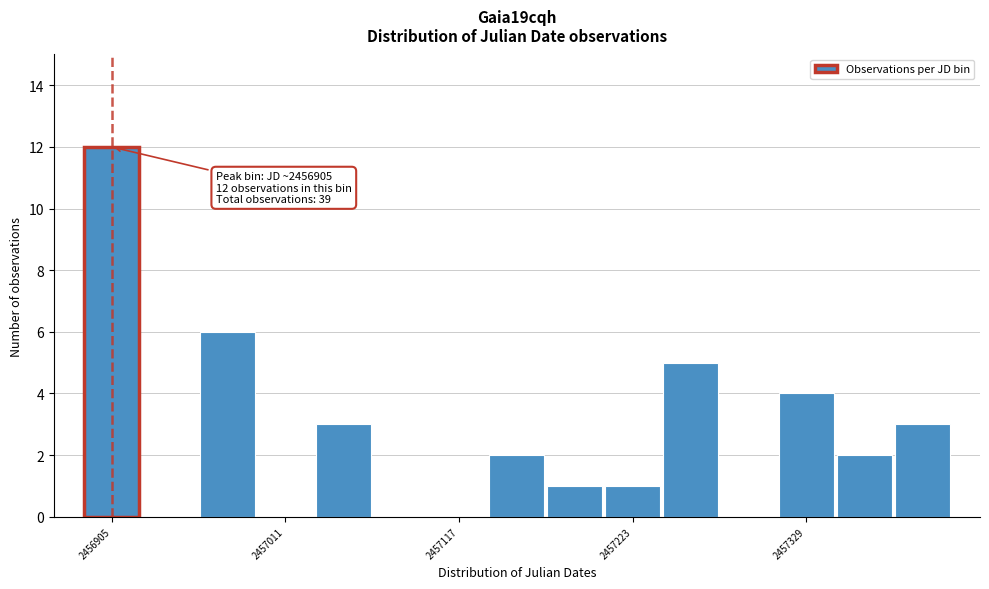

Read against the x-axis, roughly where is the centre of the tallest bar?

2456900